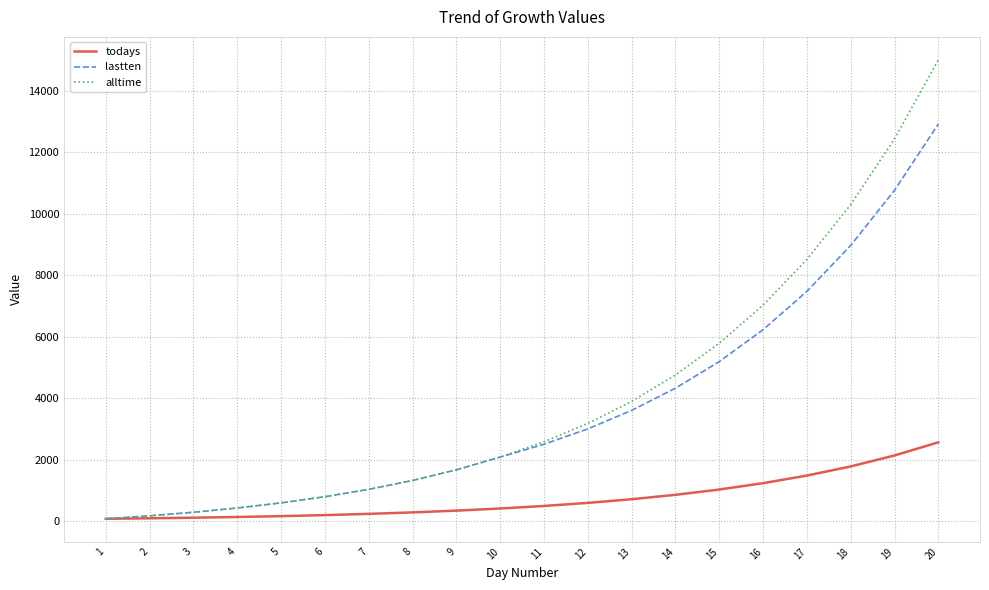

What is the sum of the todays values at 1 and 11?

578.3